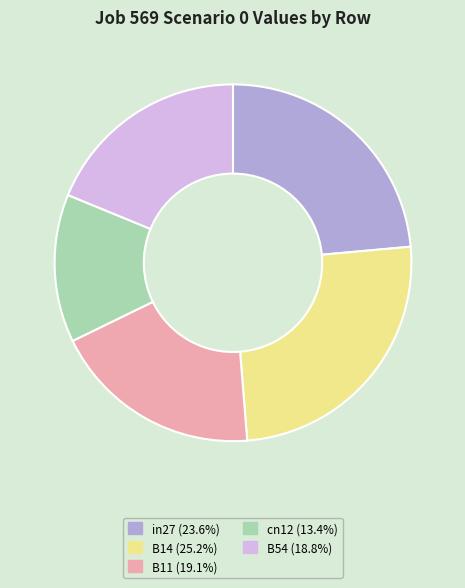

Do B11 and B14 together represent more than half of the pie?

No